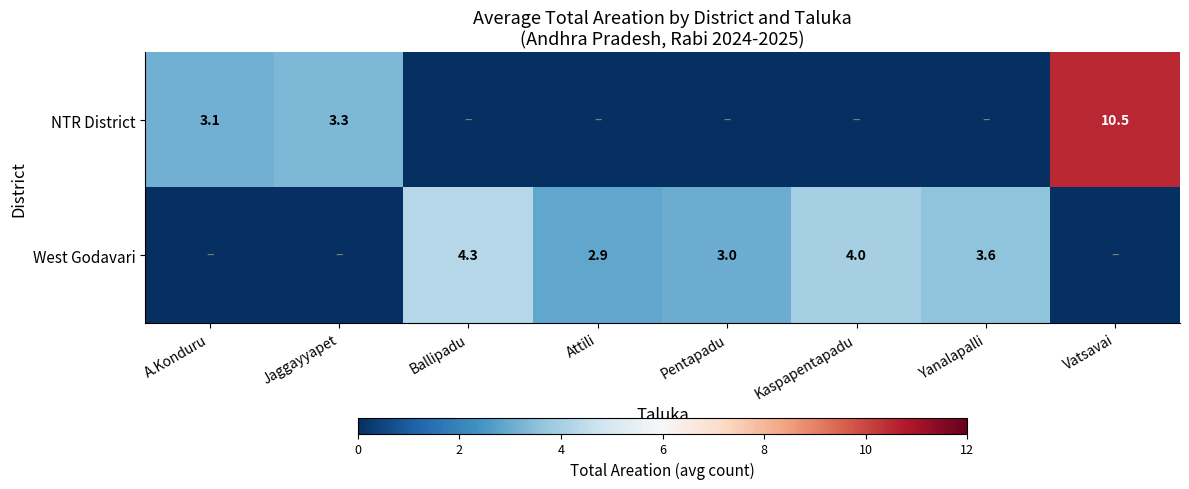

The value of NTR District at Vatsavai is 4.7. True or false?

False